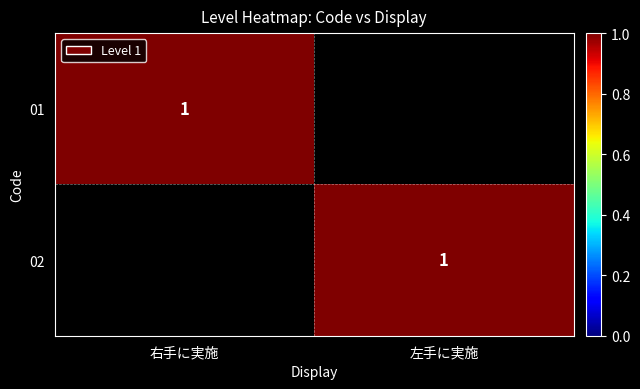

The value of 02 at 左手に実施 is 0. True or false?

False